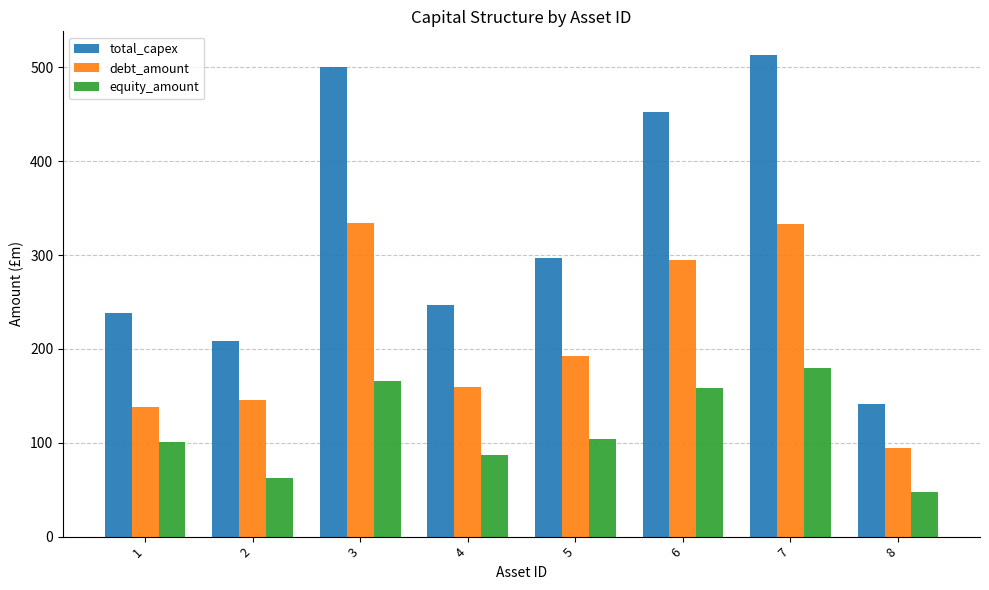

List the series in order of their peak value, lowest first.

equity_amount, debt_amount, total_capex